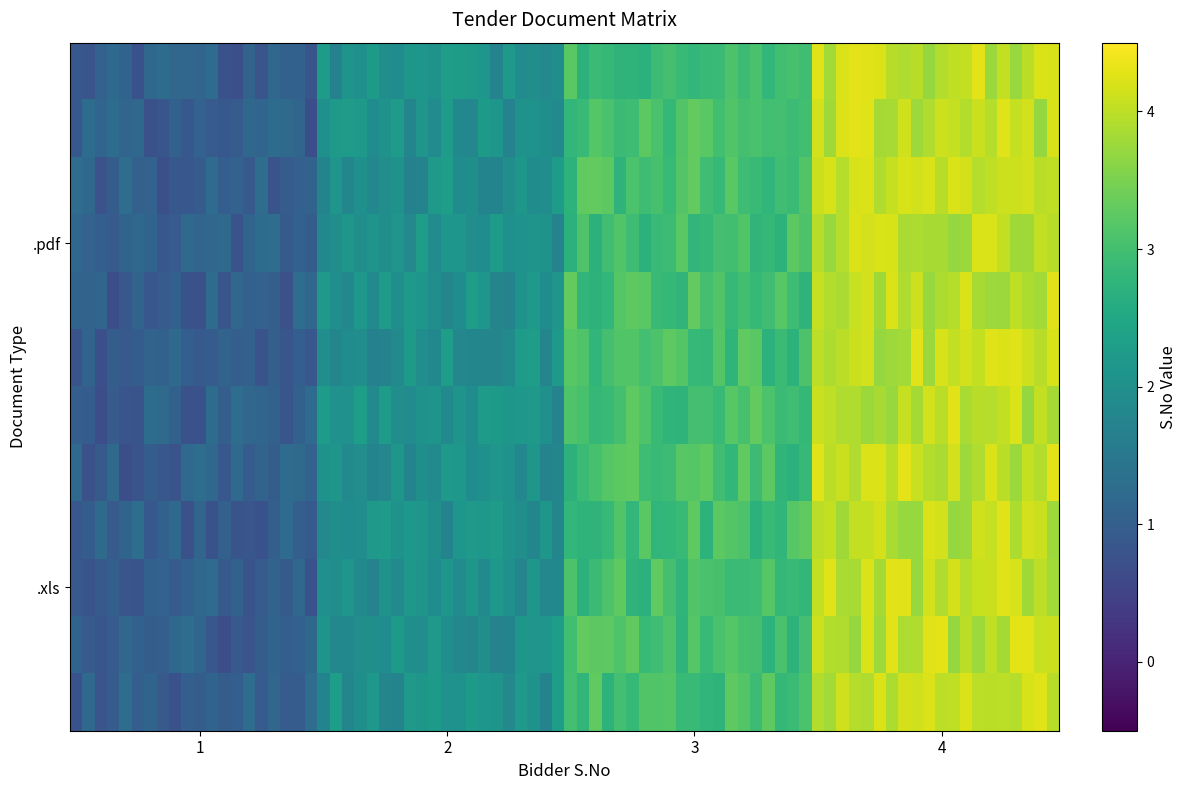

Reading left to right, what are all the values shown in this chart?

.pdf: 1	2	3	4
.xls: 1	2	3	4